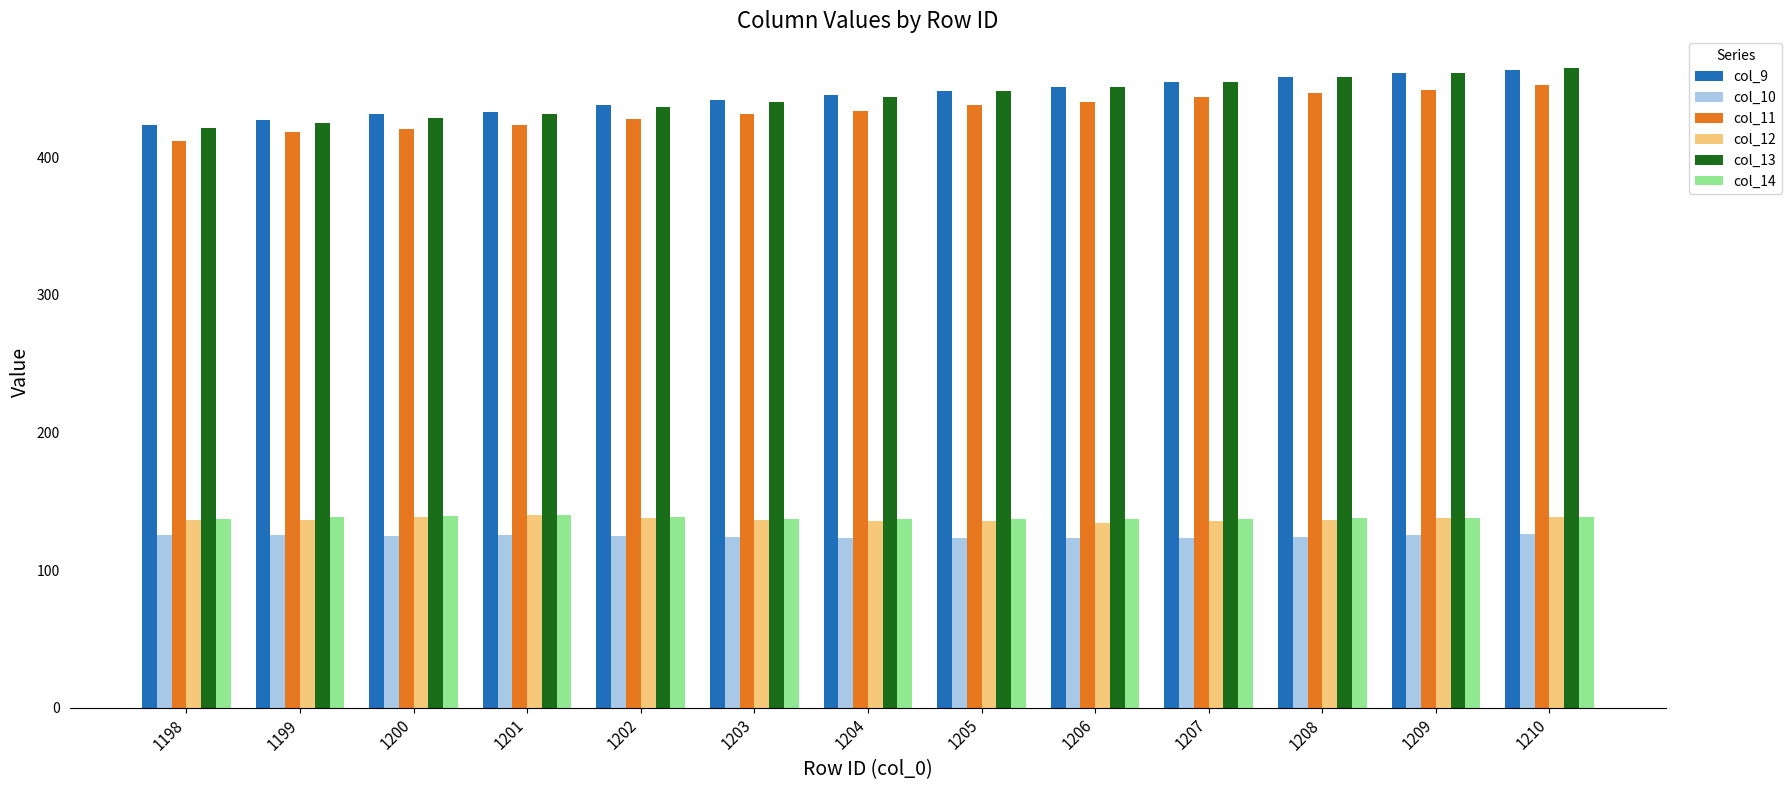

At how many categories does at least one series exceed 214?

13